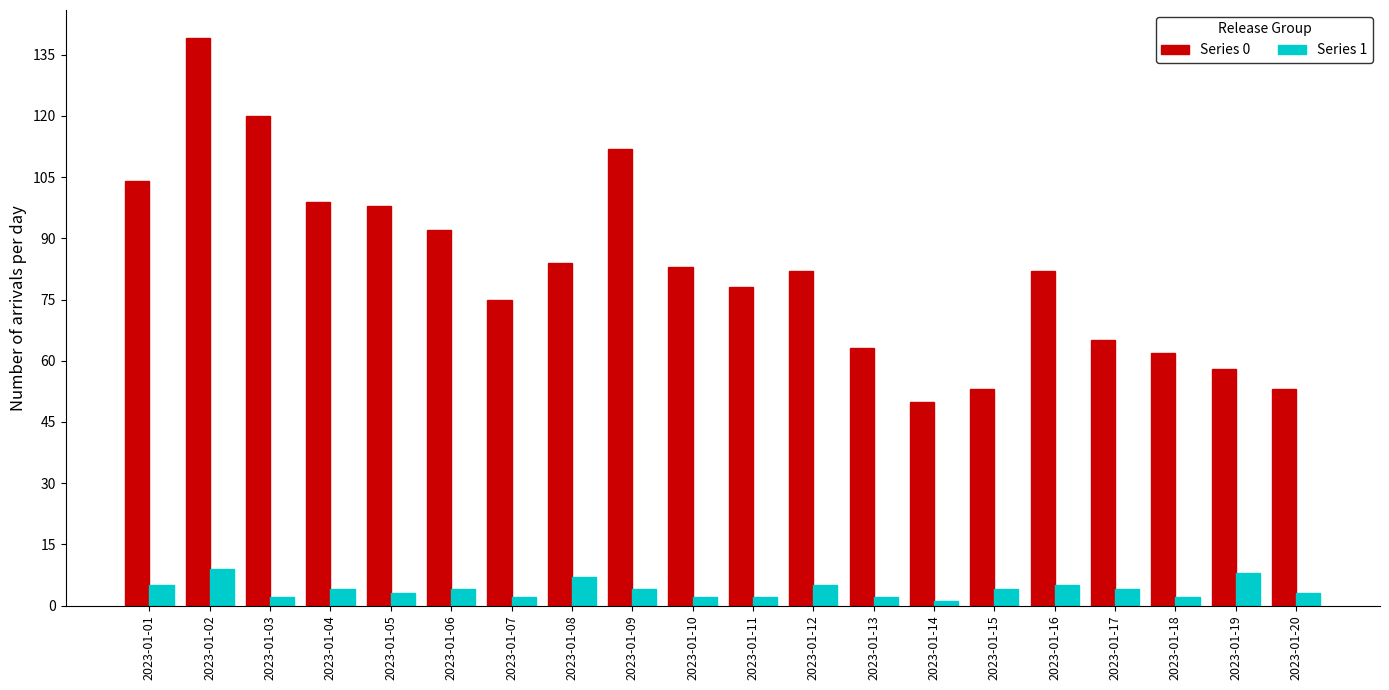

Between 2023-01-08 and 2023-01-18, which series saw the biggest shift?

Series 0